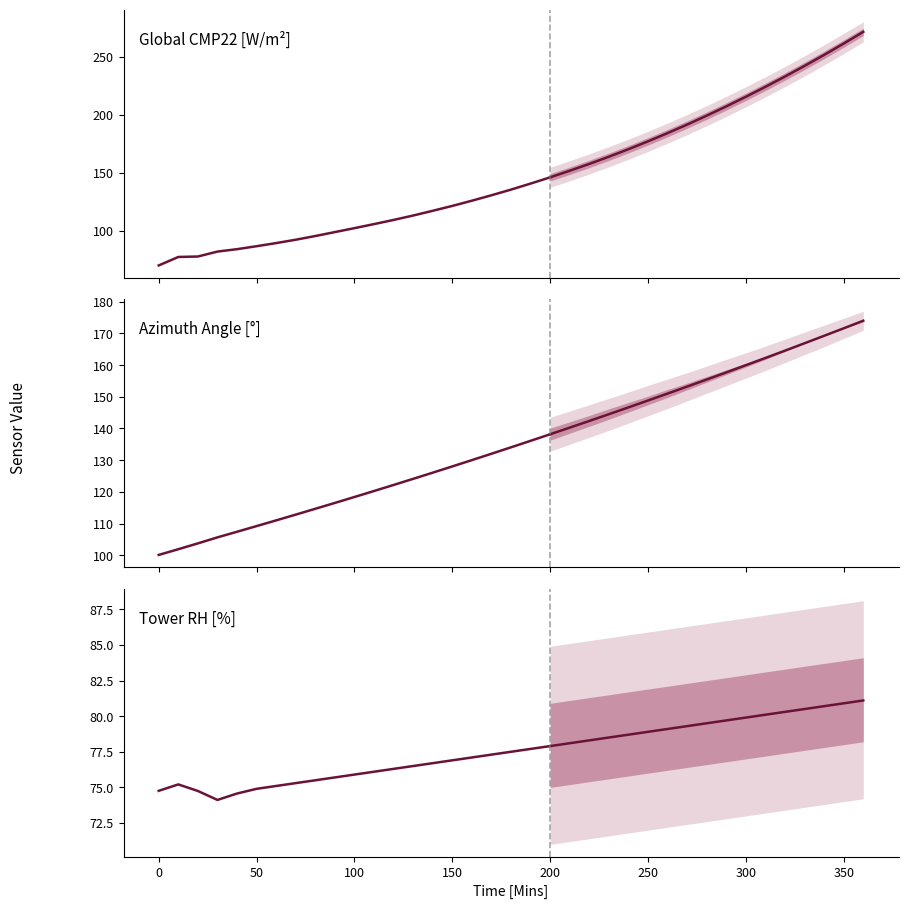

How many data points in Global CMP22 [W/m²] are above 102?

11